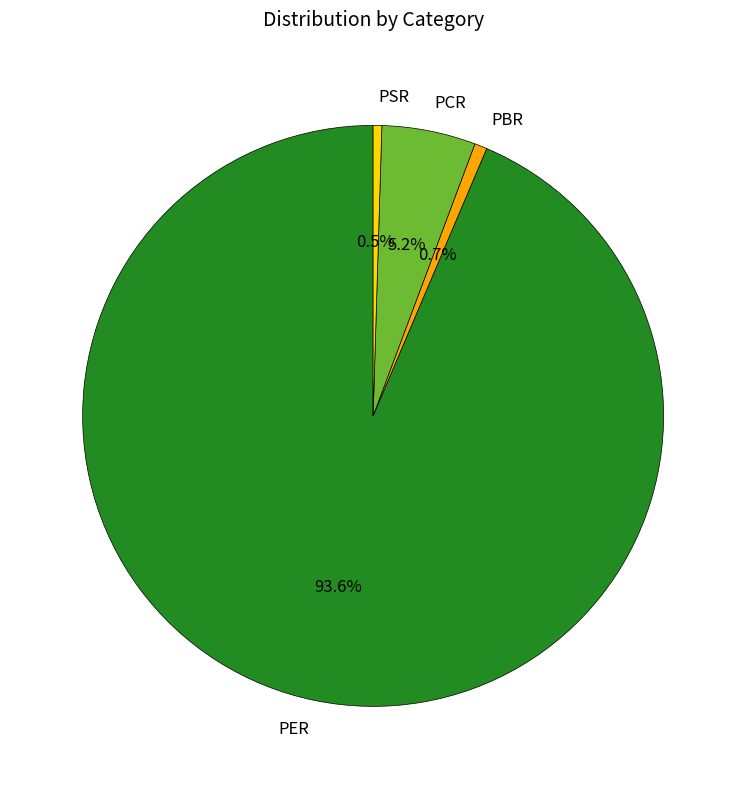

Does any single category account for the majority?

Yes